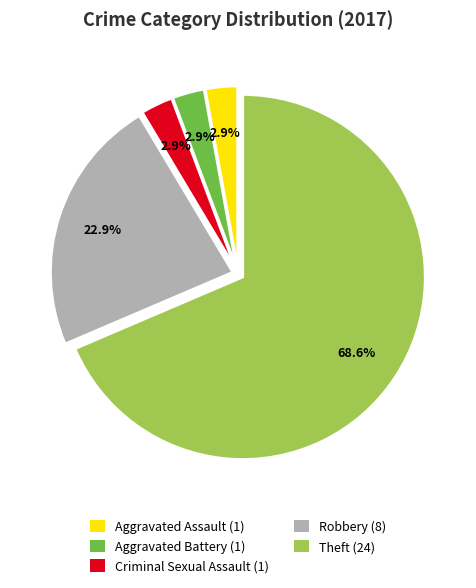

Which slice is the largest?

Theft